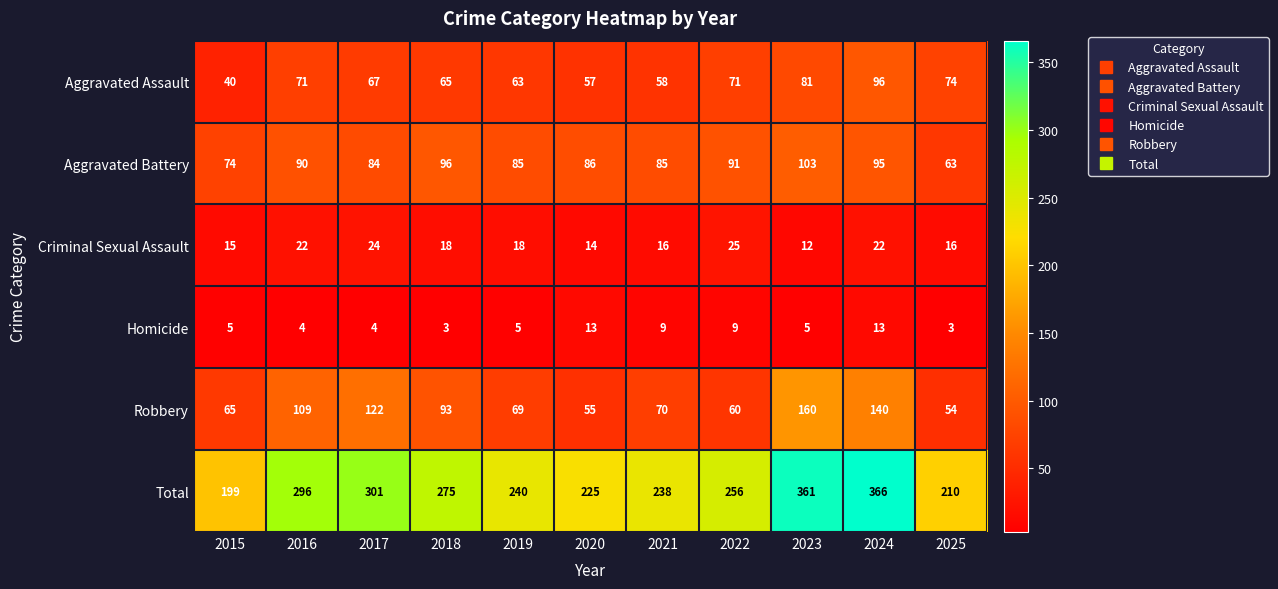

The value of Criminal Sexual Assault at 2022 is 25. True or false?

True